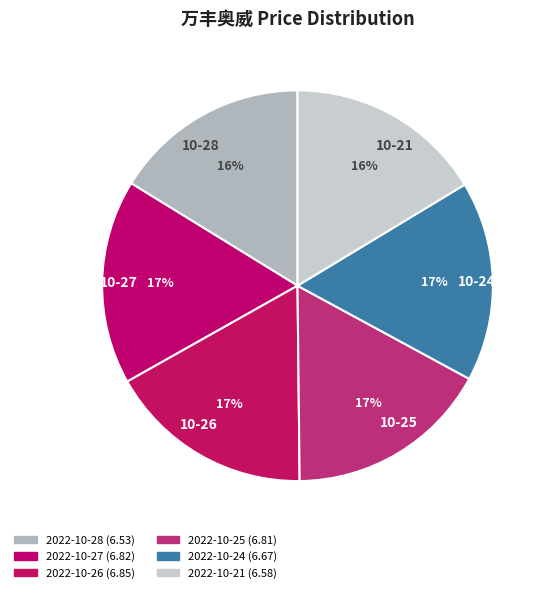

To the nearest percent, what is the combined percentage of 10-25 and 10-27?

34%